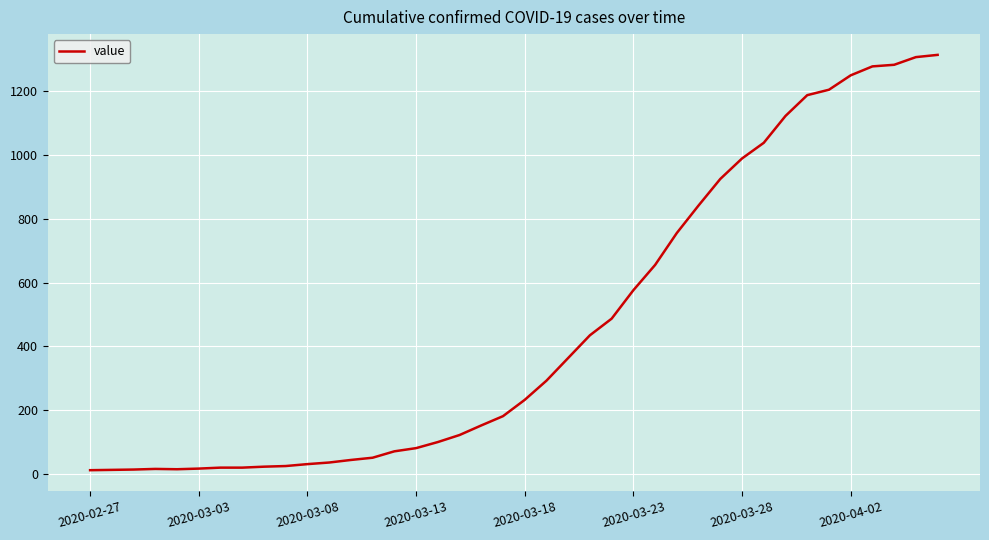

What is the sum of all values?

18584